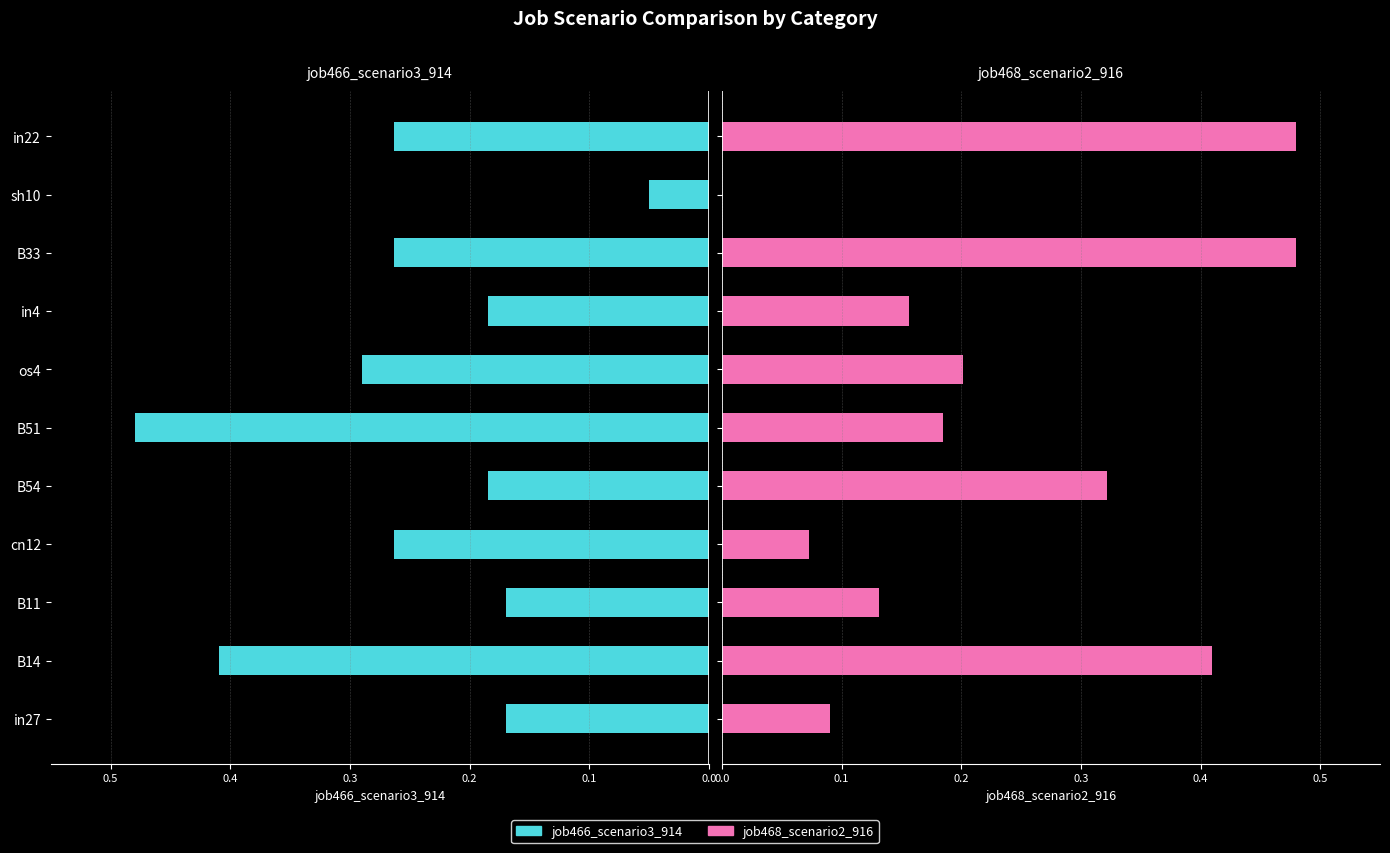

Is it true that job466_scenario3_914 equals -0.2 at B11?

True